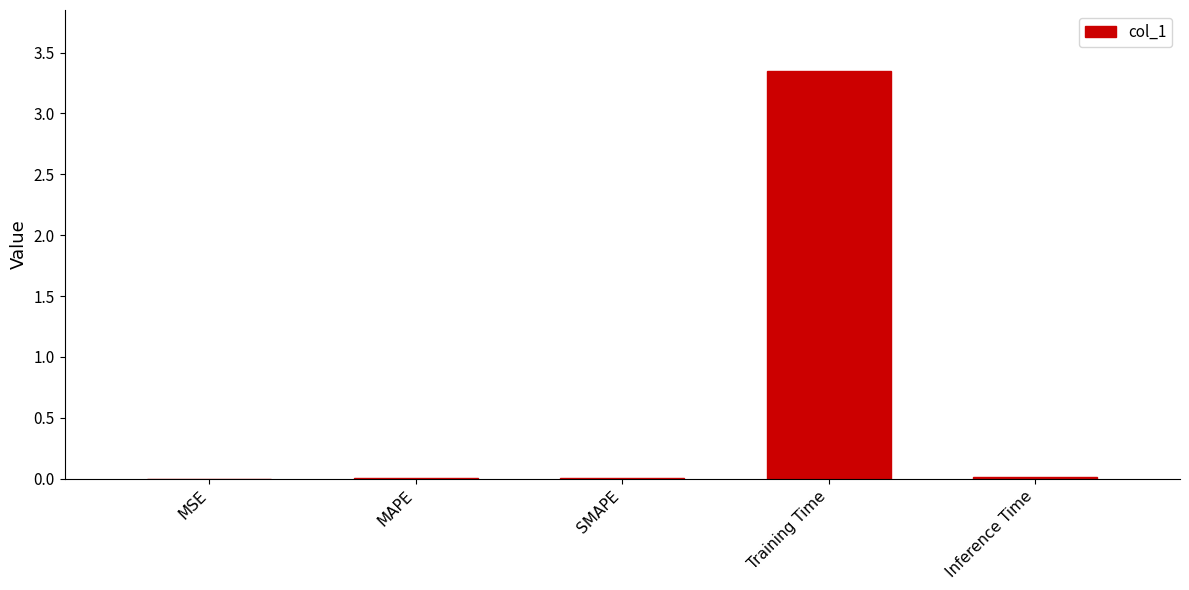

What is the sum of all values?

3.4